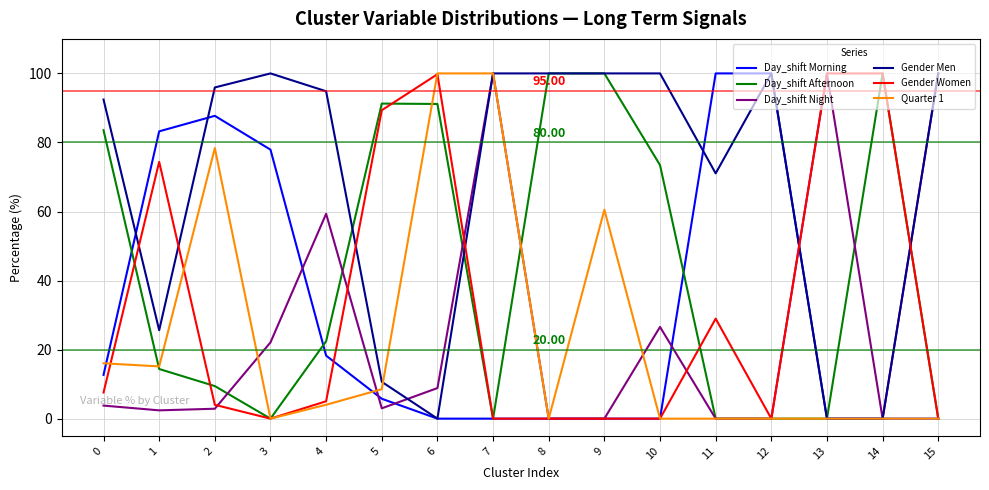

Is the value of Quarter 1 at 1 greater than the value of Gender Women at 13?

No